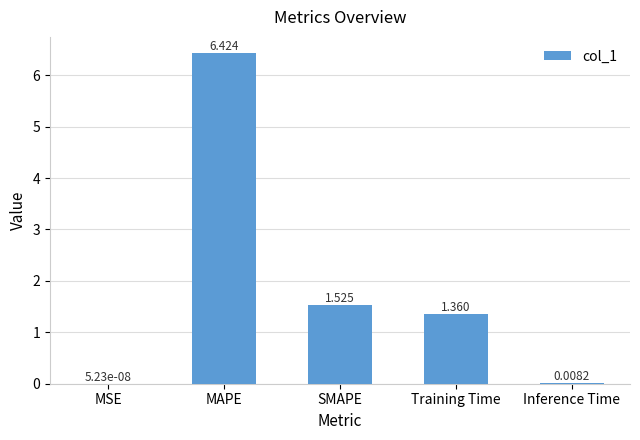

Between SMAPE and Training Time, which is larger?

SMAPE